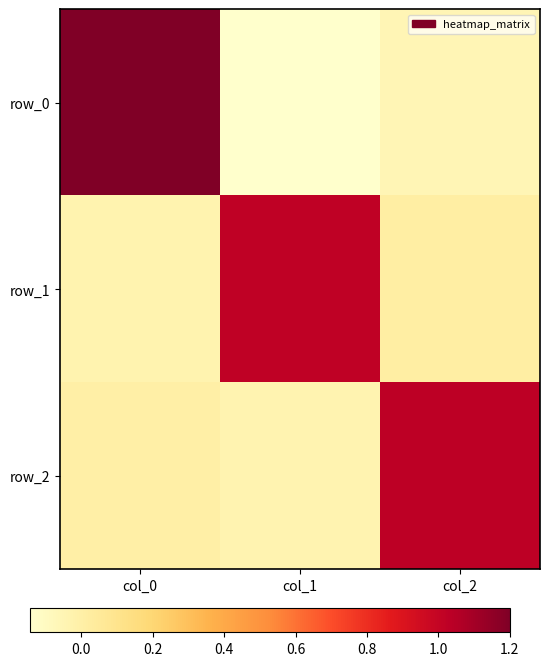

Reading left to right, extract all data points from this chart.

row_0: 1.2	-0.1	-0.1
row_1: -0.0	1.0	0.0
row_2: 0.0	-0.0	1.0